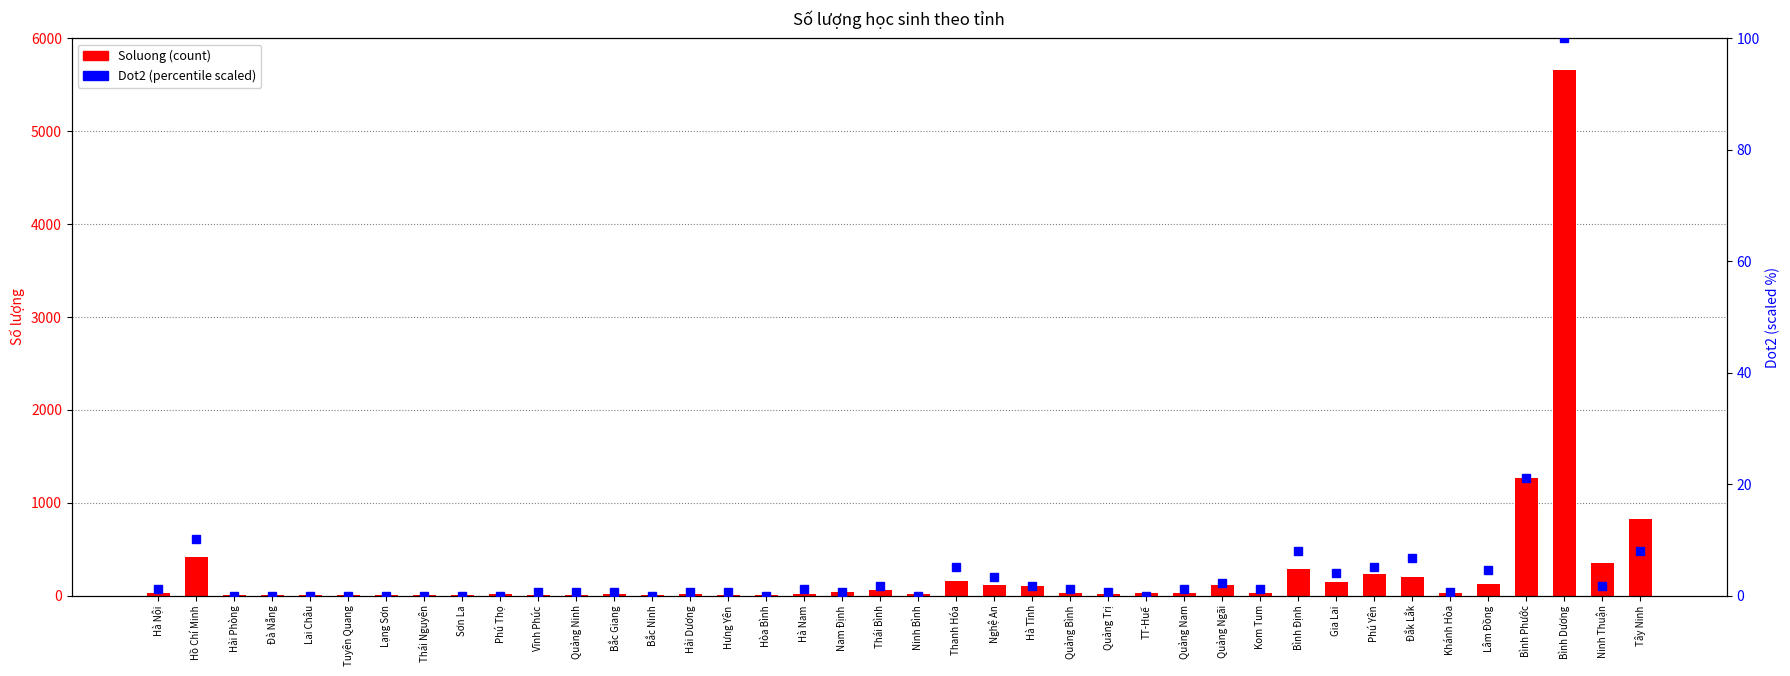

How many bars are there in total?

80